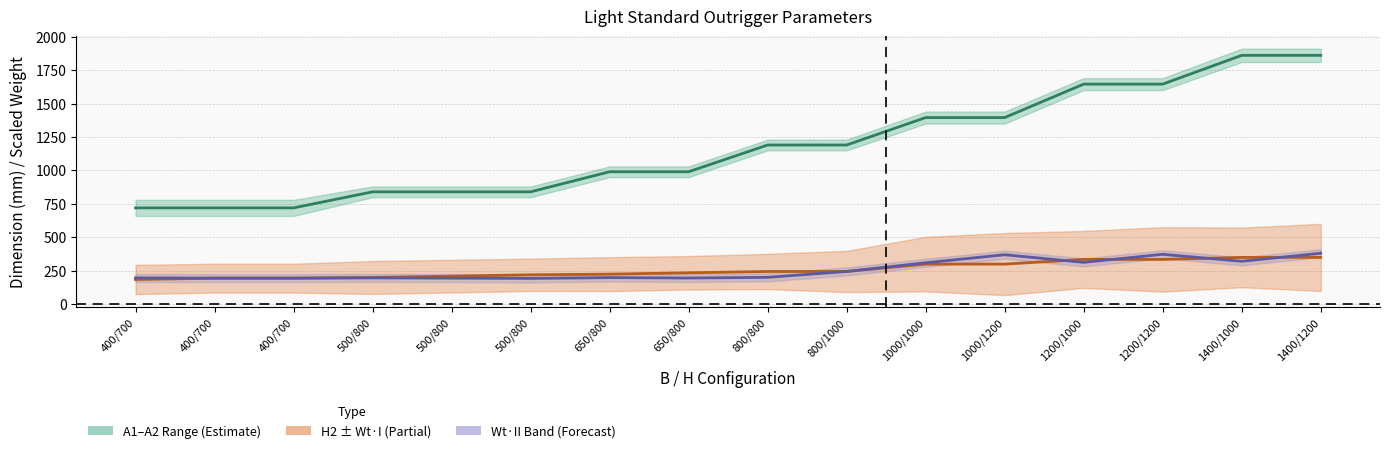

What is the label of the 11th point from the right?

500/800